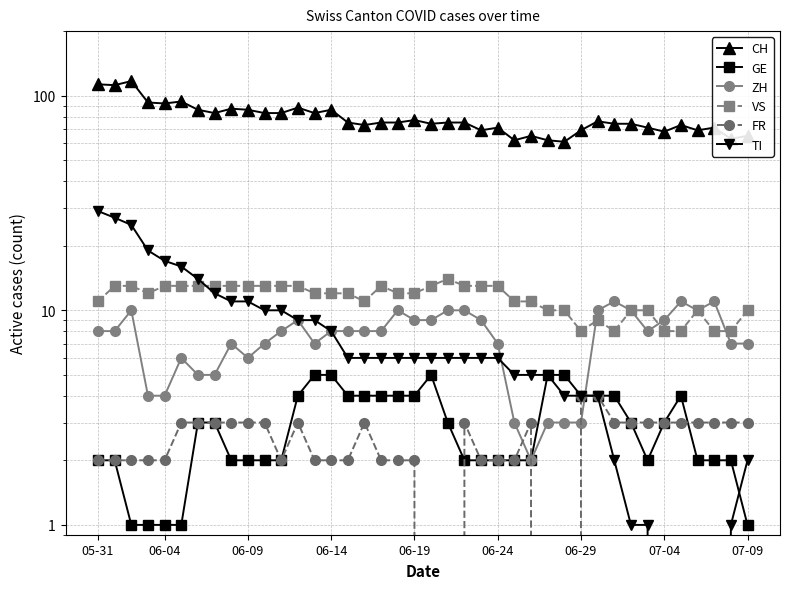

What is the sum of all TI values?

321